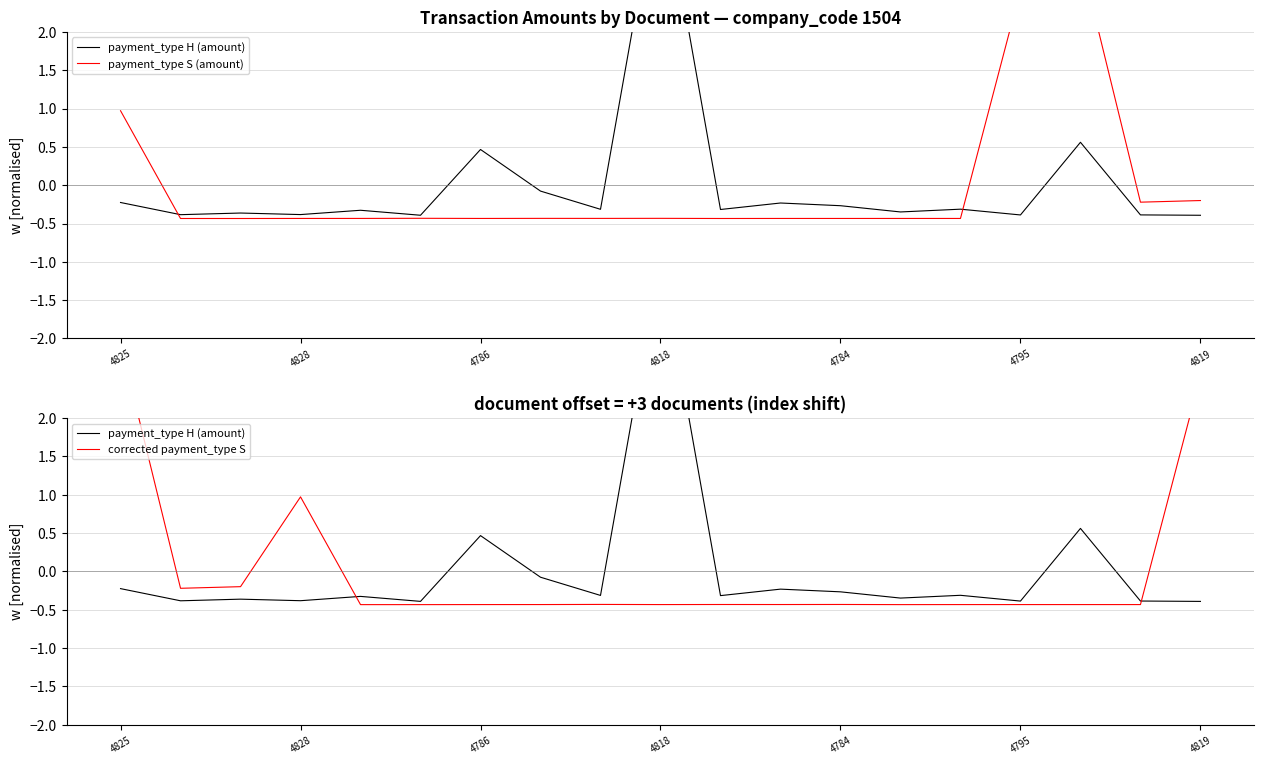

Between 4819 and 11, which series saw the biggest shift?

payment_type H (amount)